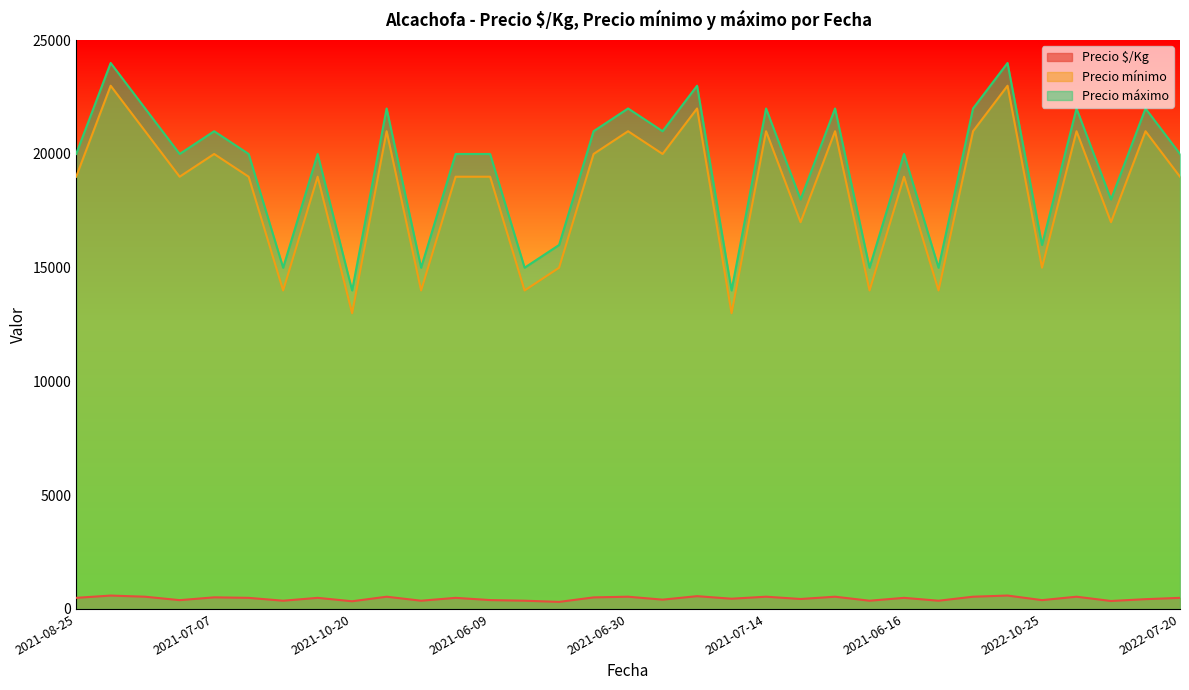

What is the difference between the maximum and minimum values in the Precio máximo series?

10000